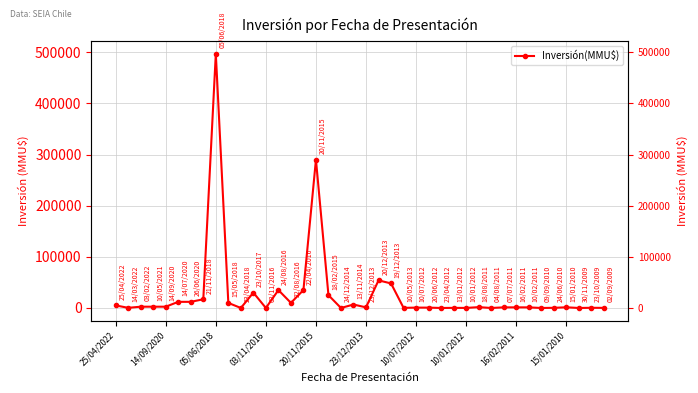

Reading right to left, list all the values displayed in this chart.

185	377	0	1350	300	1	1200	1200	1200	0	1650	100	200	0	706	706	250	48000	54000	1200	6750	10	25000	290000	35000	10000	35000	0	30000	0	9903	497000	17000	12000	12000	2500	2500	2500	300	5000